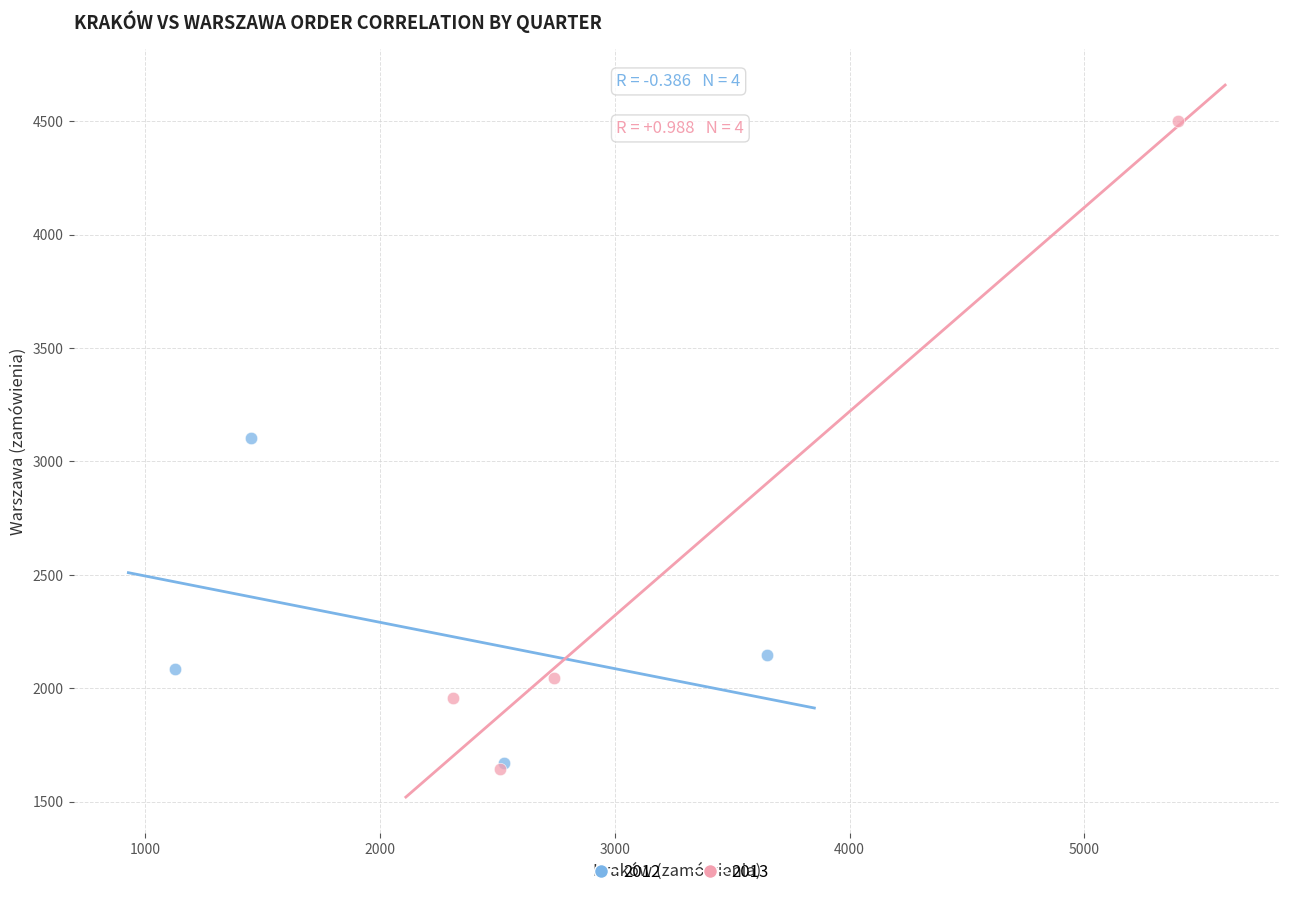

Which series reaches the maximum Y coordinate?

2013